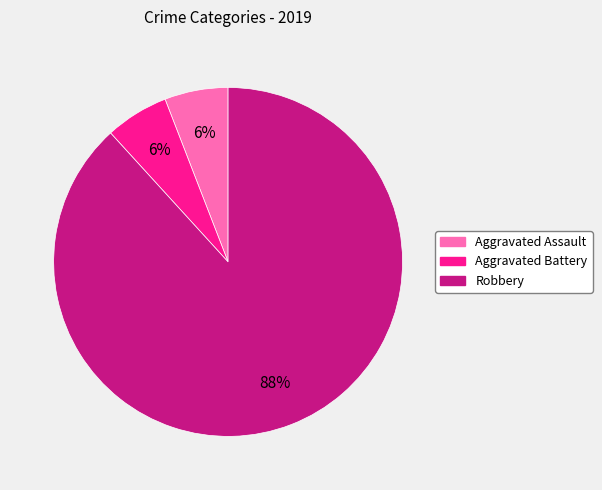

To the nearest percent, what is the average slice percentage?

33%